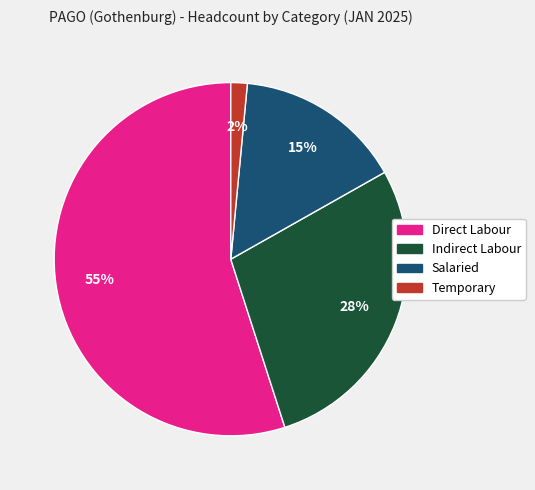

Which slice is the largest?

Direct Labour